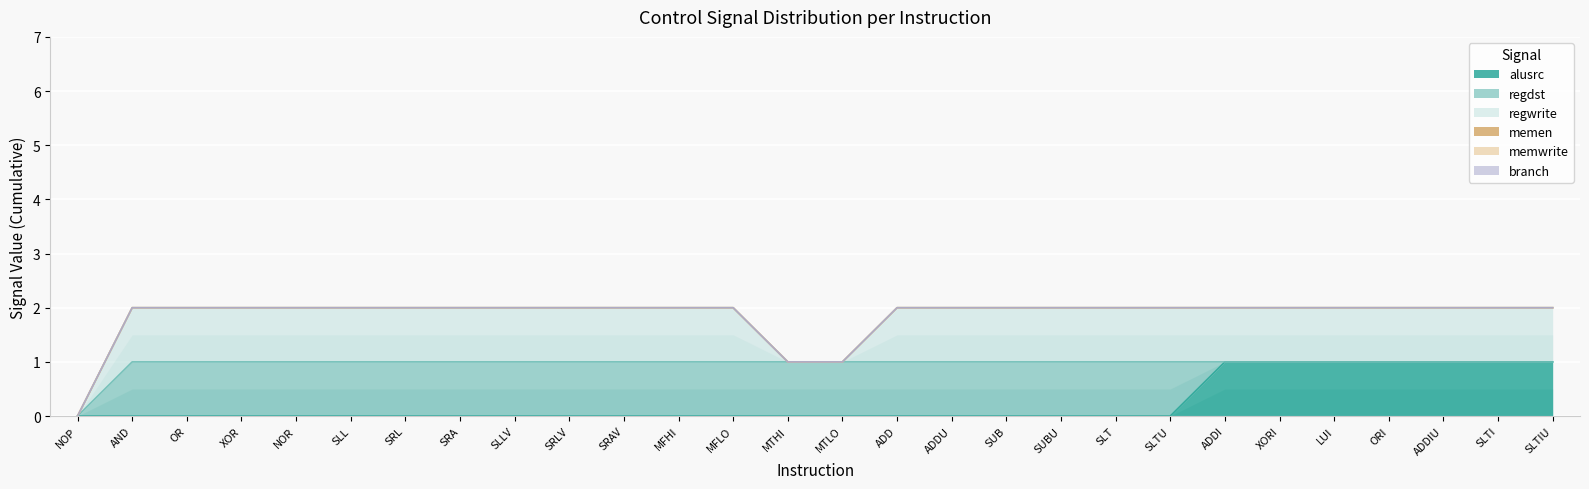

True or false: regdst and alusrc cross at least once.

True